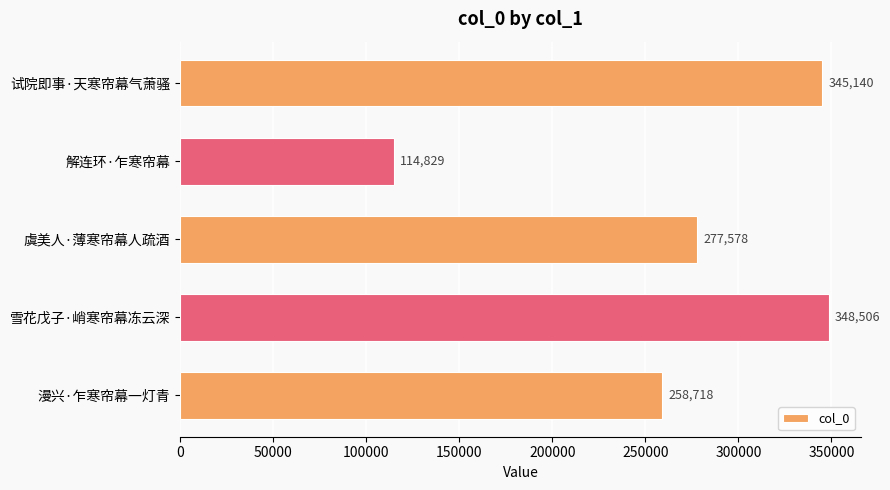

List the labels in order of value, smallest first.

解连环·乍寒帘幕, 漫兴·乍寒帘幕一灯青, 虞美人·薄寒帘幕人疏酒, 试院即事·天寒帘幕气萧骚, 雪花戊子·峭寒帘幕冻云深